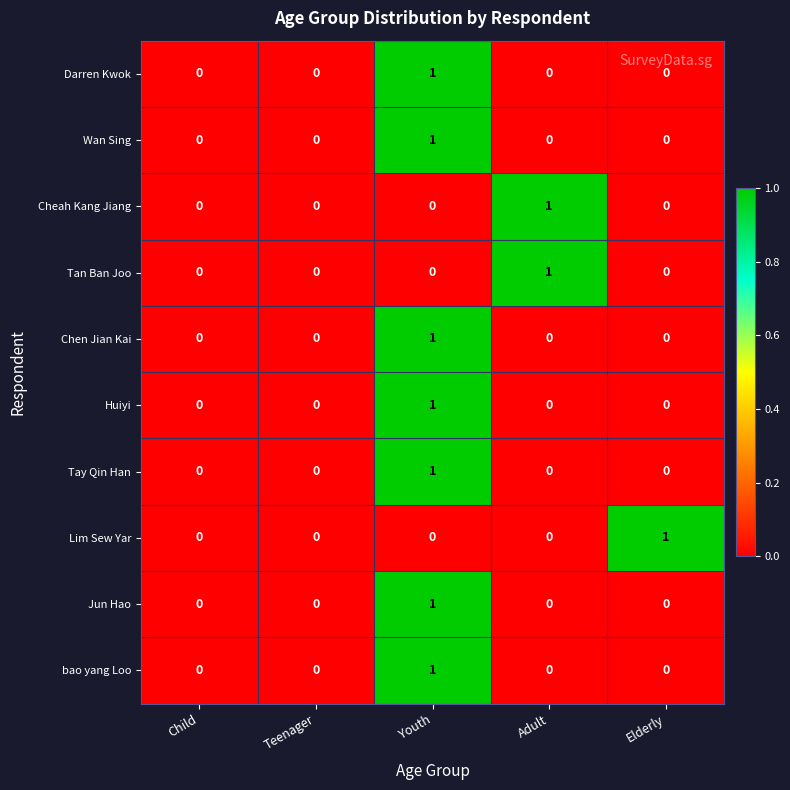

What is the total value across all series at Elderly?

1